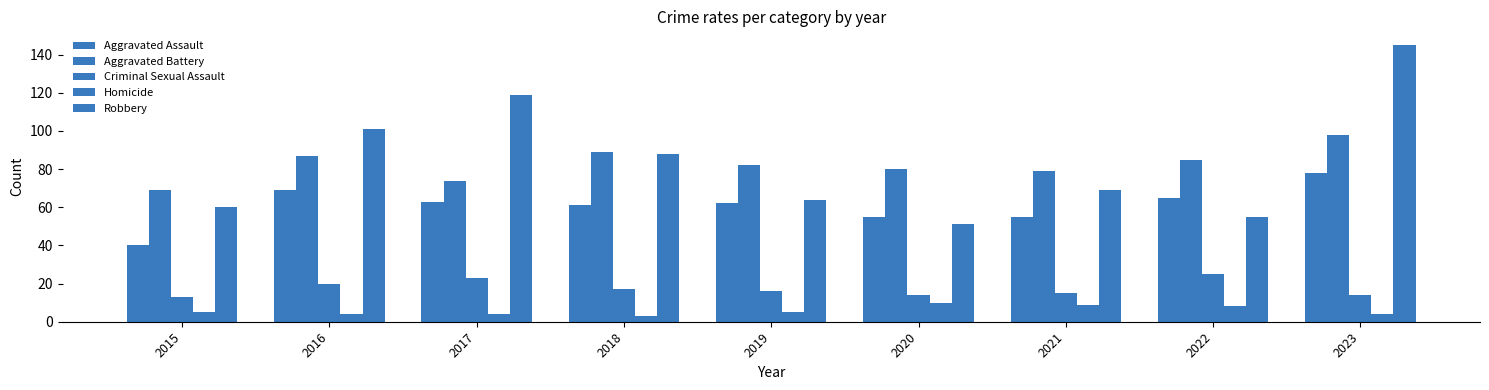

What is the total value across all series at 2019?

229